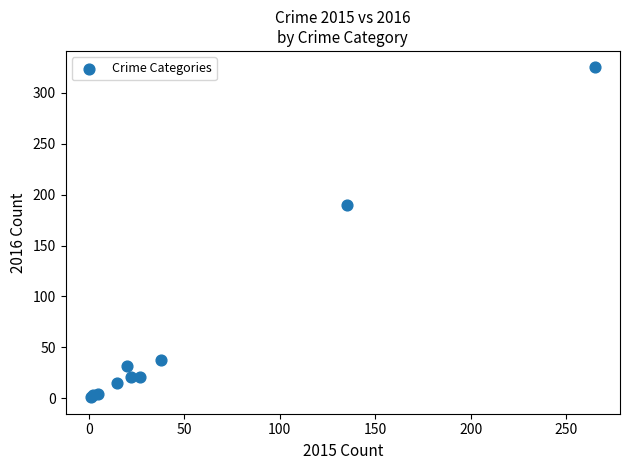

What Y value in the scatter plot is closest to 163?

190